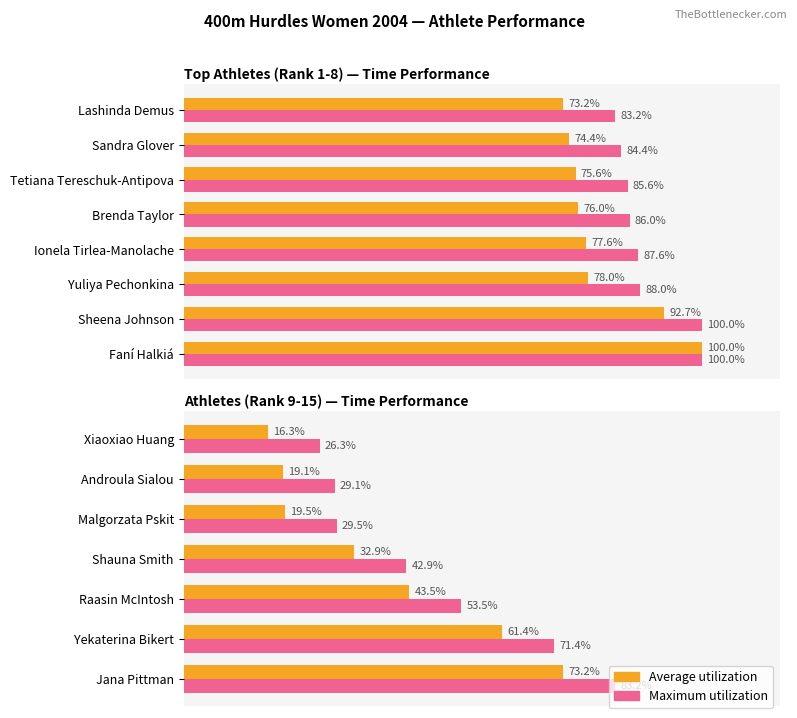

What is the value of the Maximum utilization bar at the 2nd from the left?

71.4